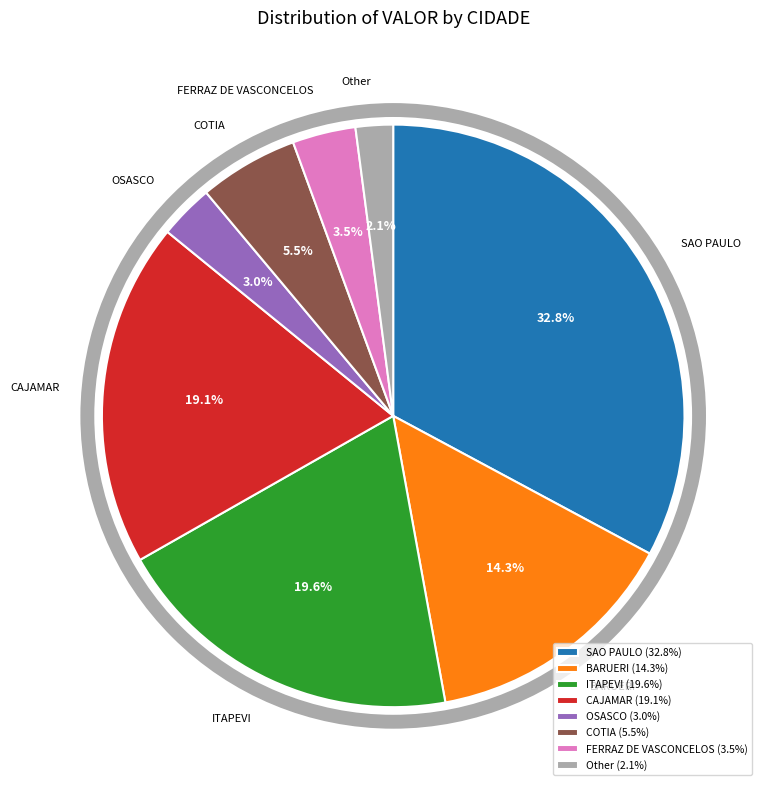

Is there any slice that represents more than half of the pie?

No